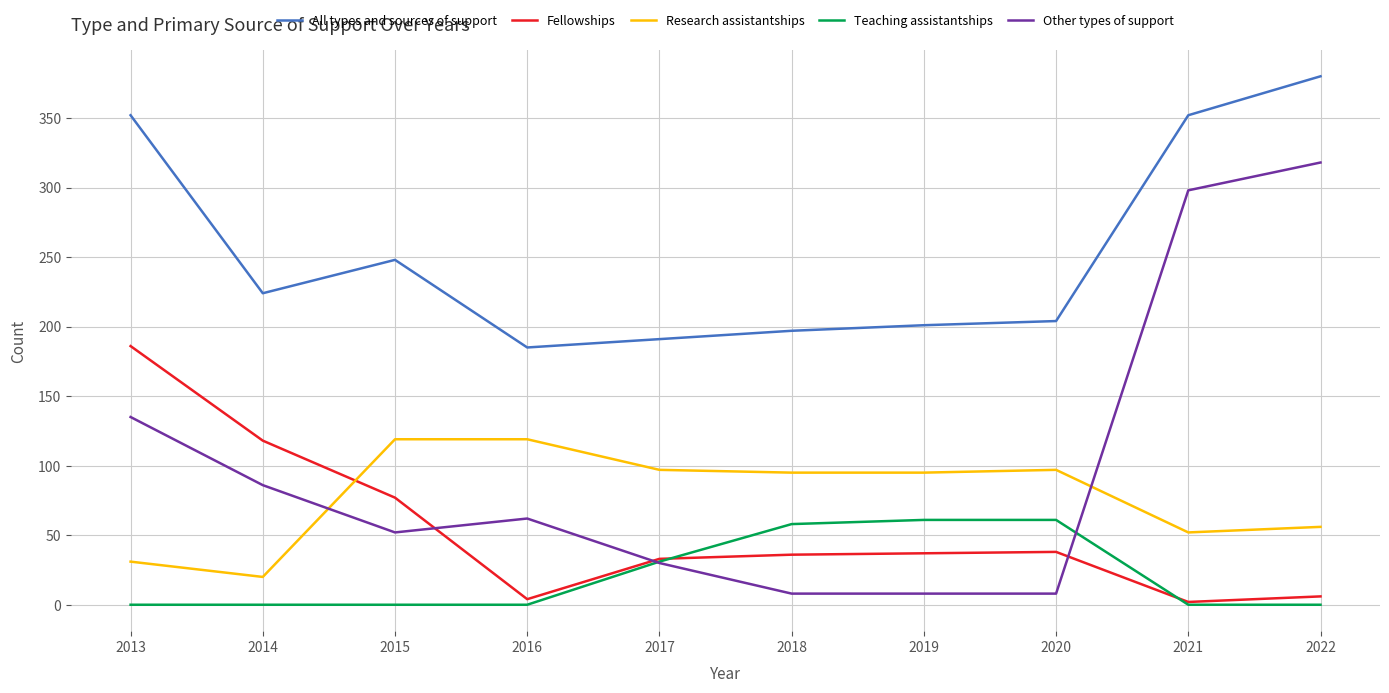

The All types and sources of support series shows 198 at 2021. True or false?

False